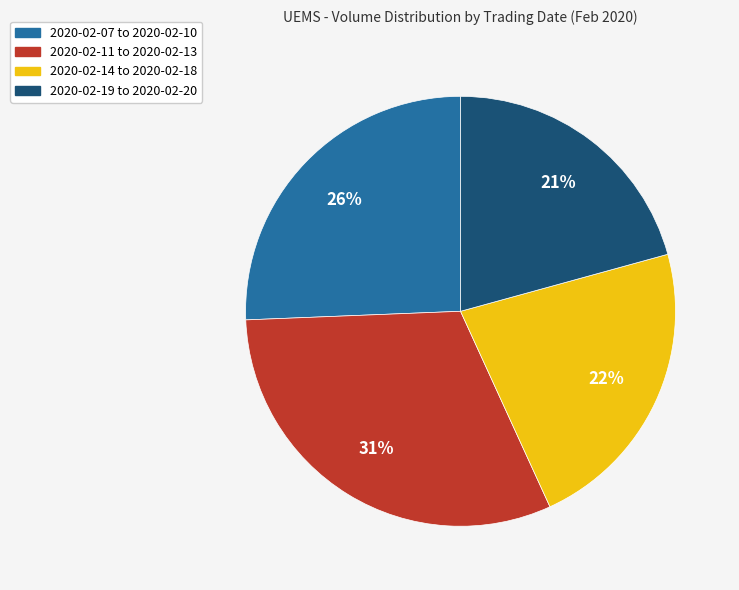

Is there any slice that represents more than half of the pie?

No